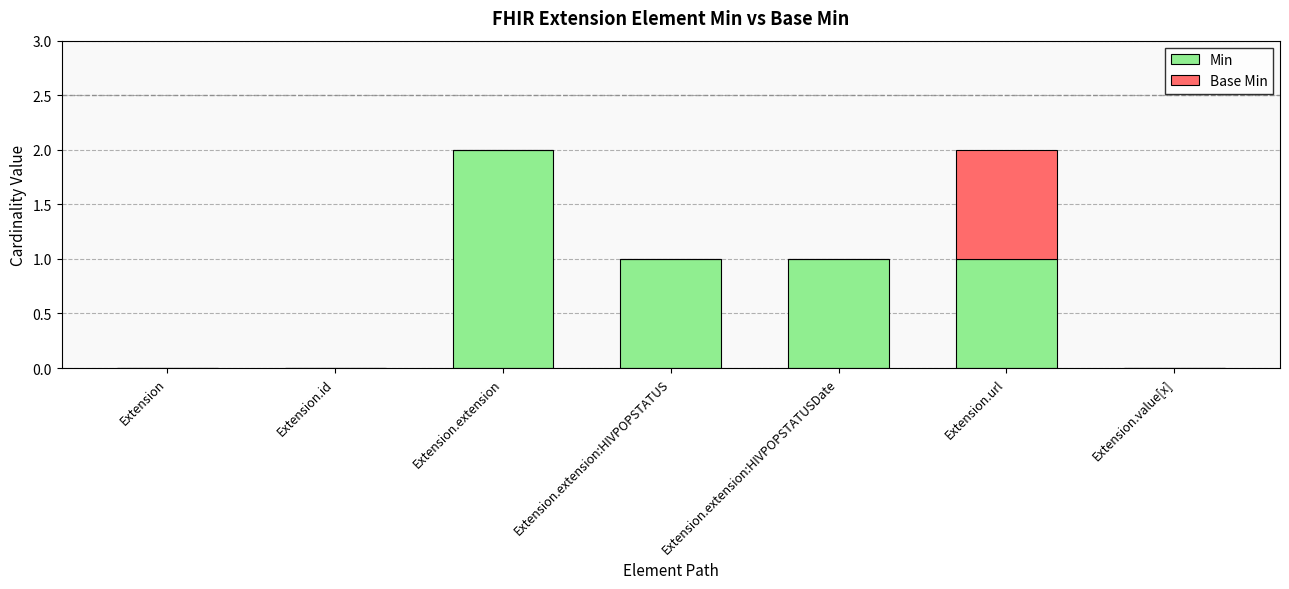

What is the sum of the Min values at Extension.url and Extension.extension?

3